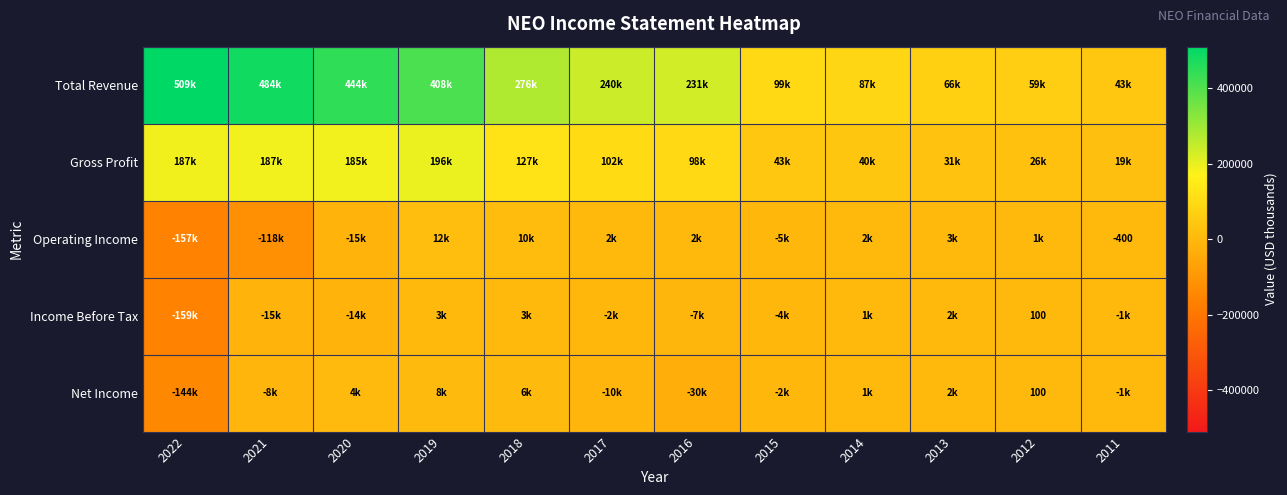

At which category is the sum across all series the highest?

2019